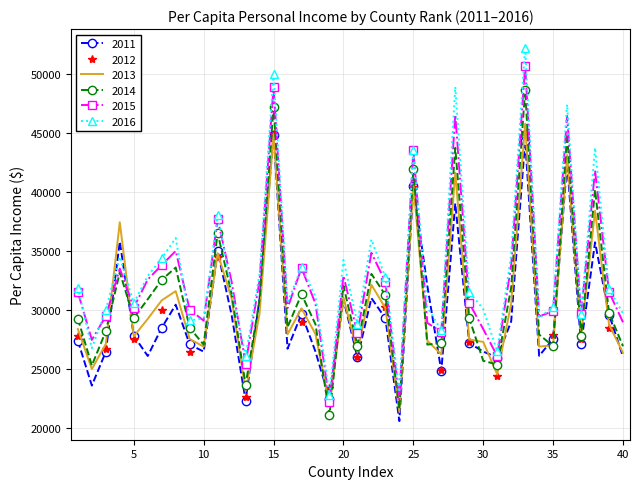

Which series has the widest spread of values?

2016